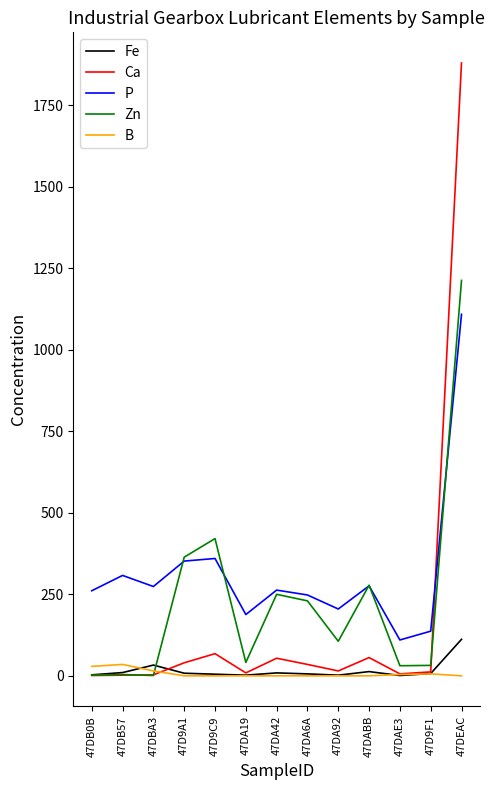

Does the chart have visible grid lines?

No